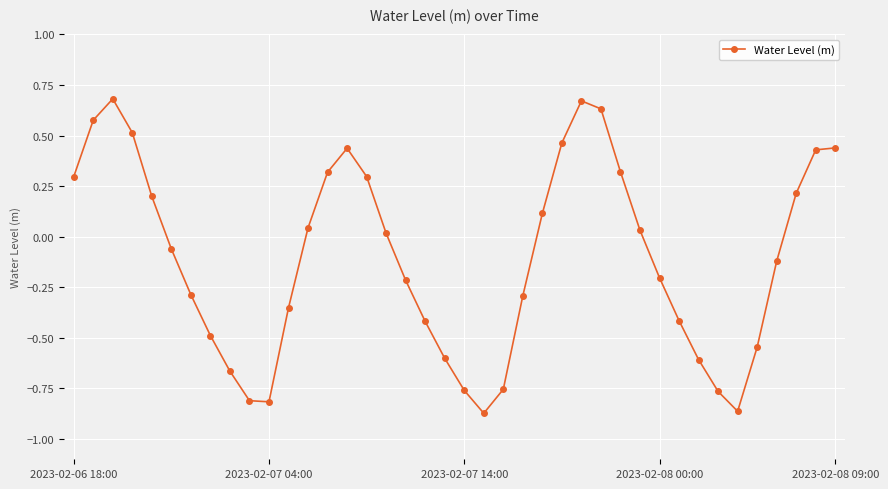

How many values are below zero?

21